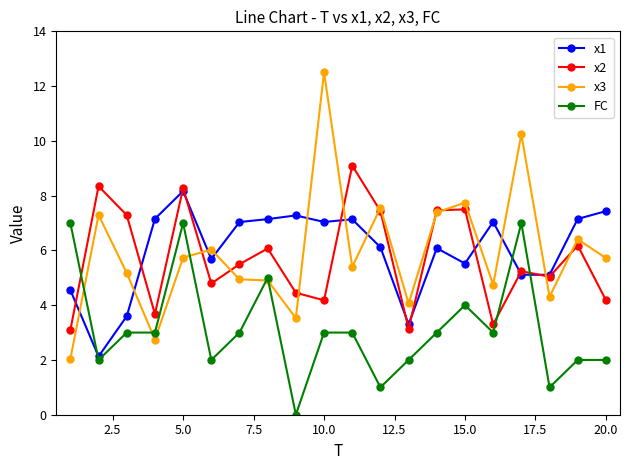

True or false: x1 has more than 2 interior local peaks.

True